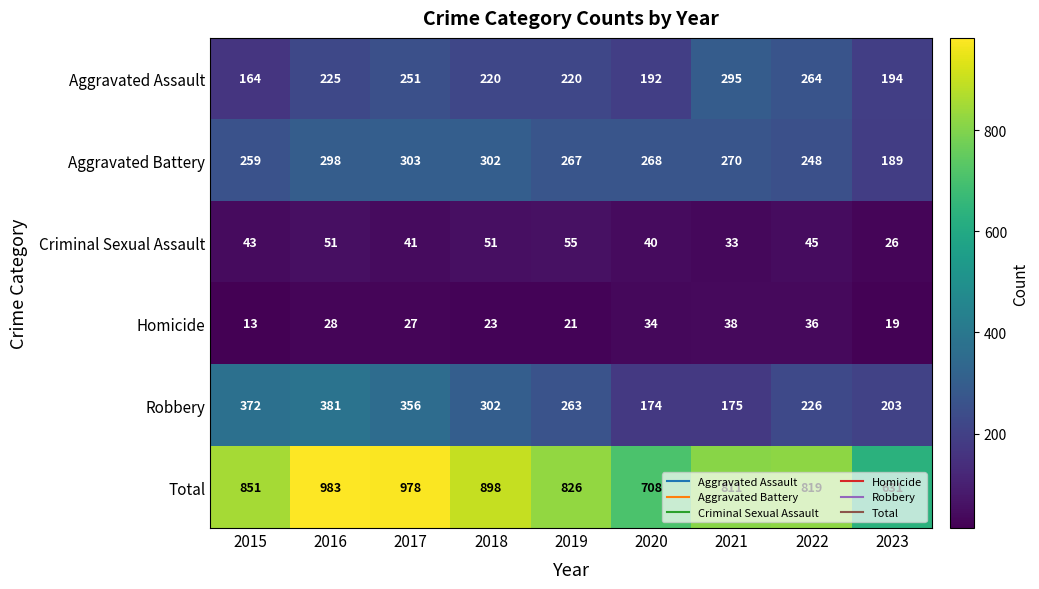

What is the total value across all series at 2021?

1622